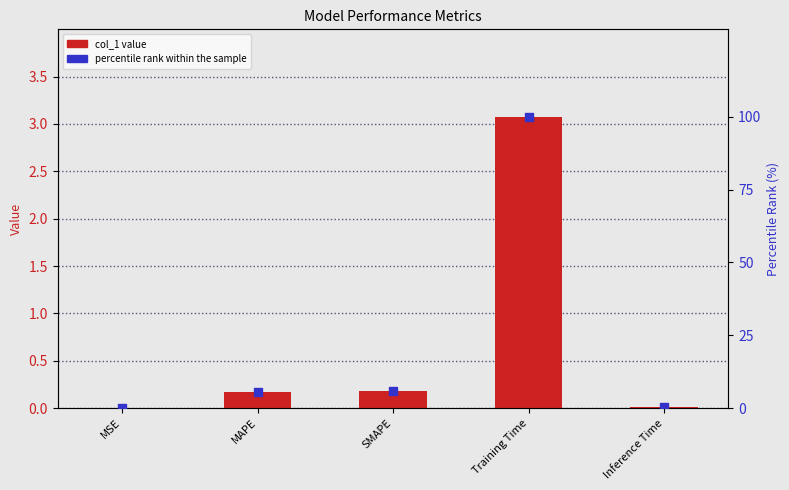

At how many categories does at least one series exceed 11?

1